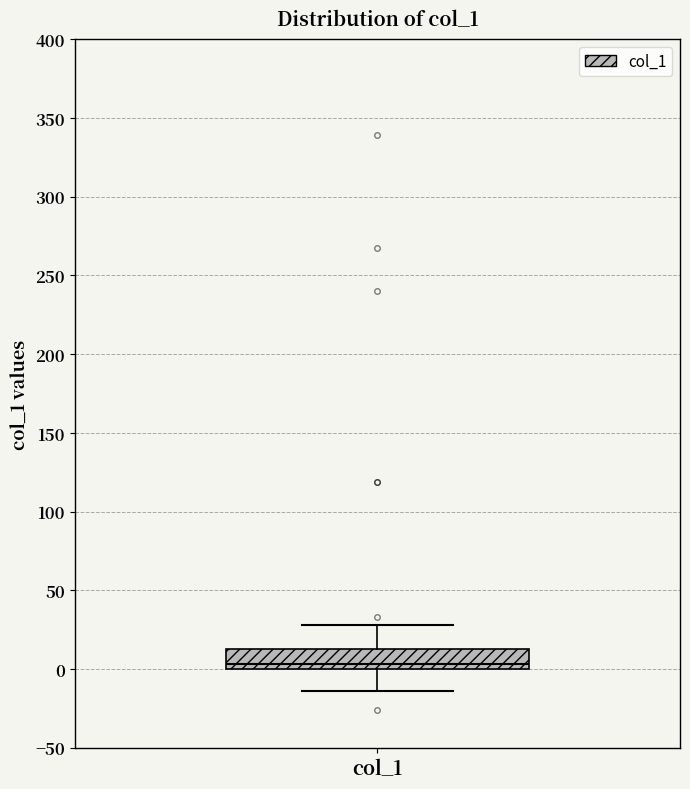

Transcribe this box plot: give where the median line is, the range the box spans, and where the two whiskers end, as read against the y-axis. The values are not printed on the chart, so give them approximately, as read against the axis.

median 5, box 0 to 15, whiskers -15 to 30